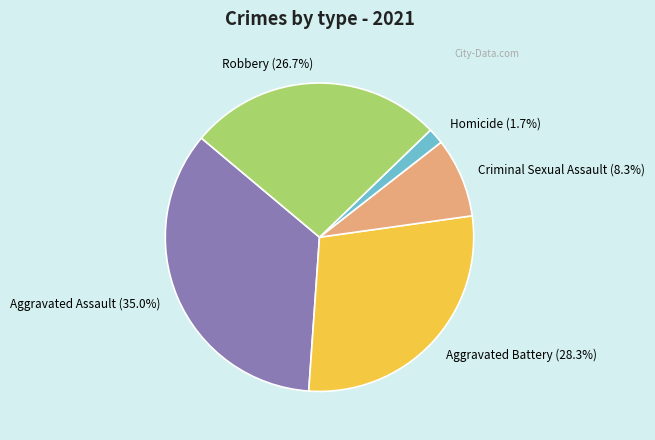

How many segments does this pie chart have?

5